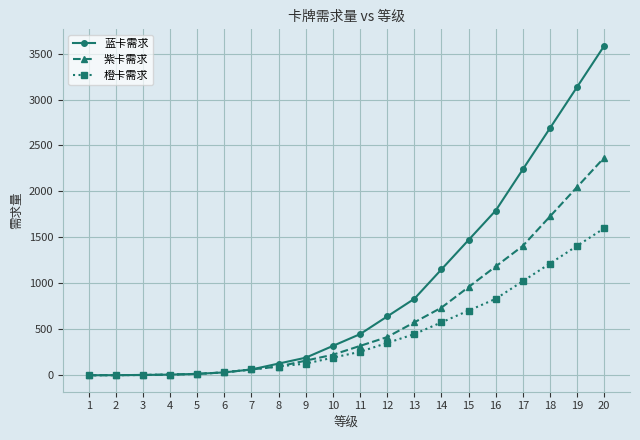

Rank the series at 16 from lowest to highest value.

橙卡需求, 紫卡需求, 蓝卡需求